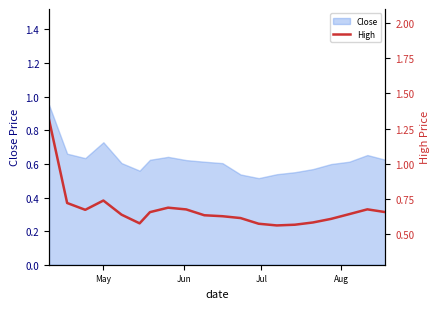

How many points are higher than both their immediate neighbors (excluding endpoints)?

3